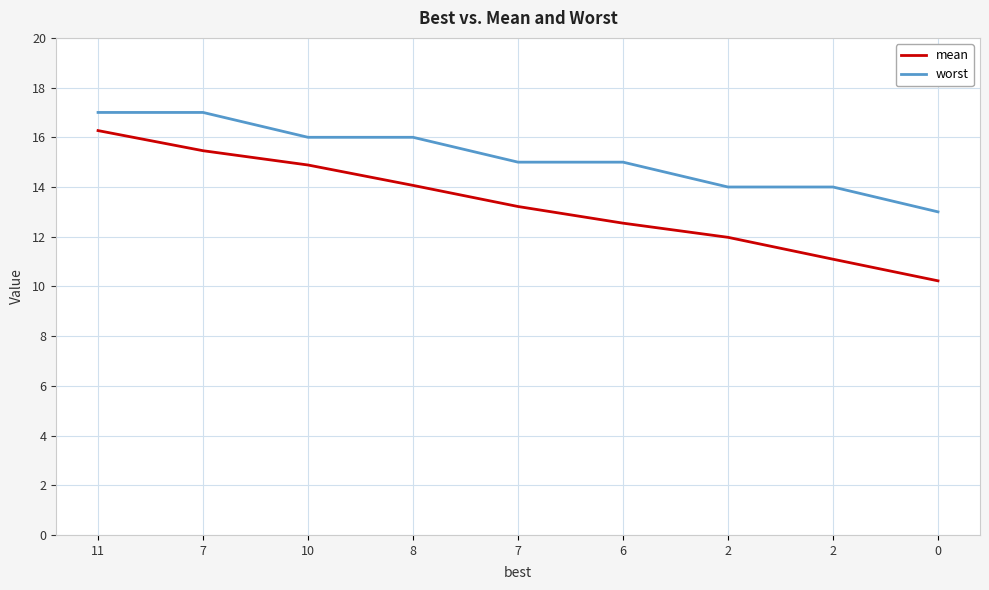

True or false: worst and mean cross at least once.

False